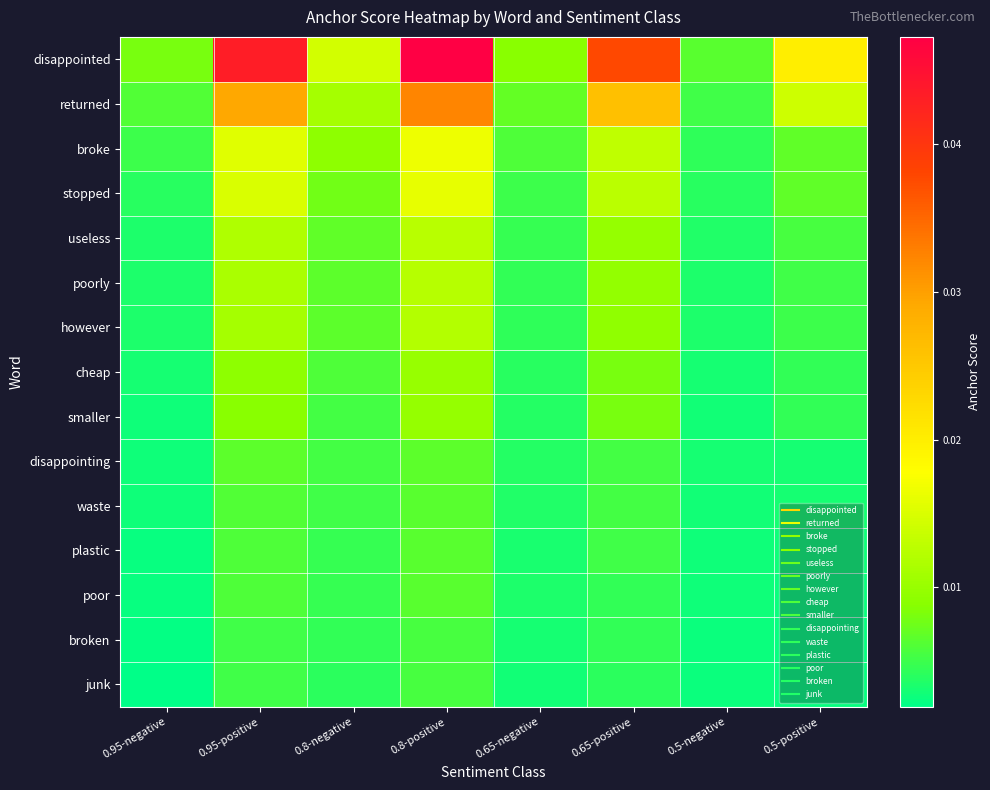

How many categories are shown in the chart?

8